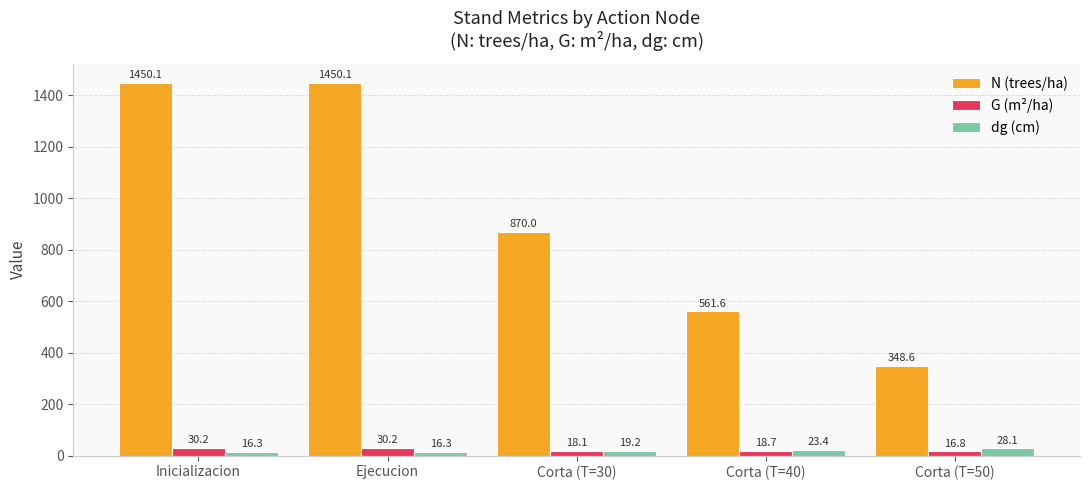

What is the smallest value displayed?

16.3